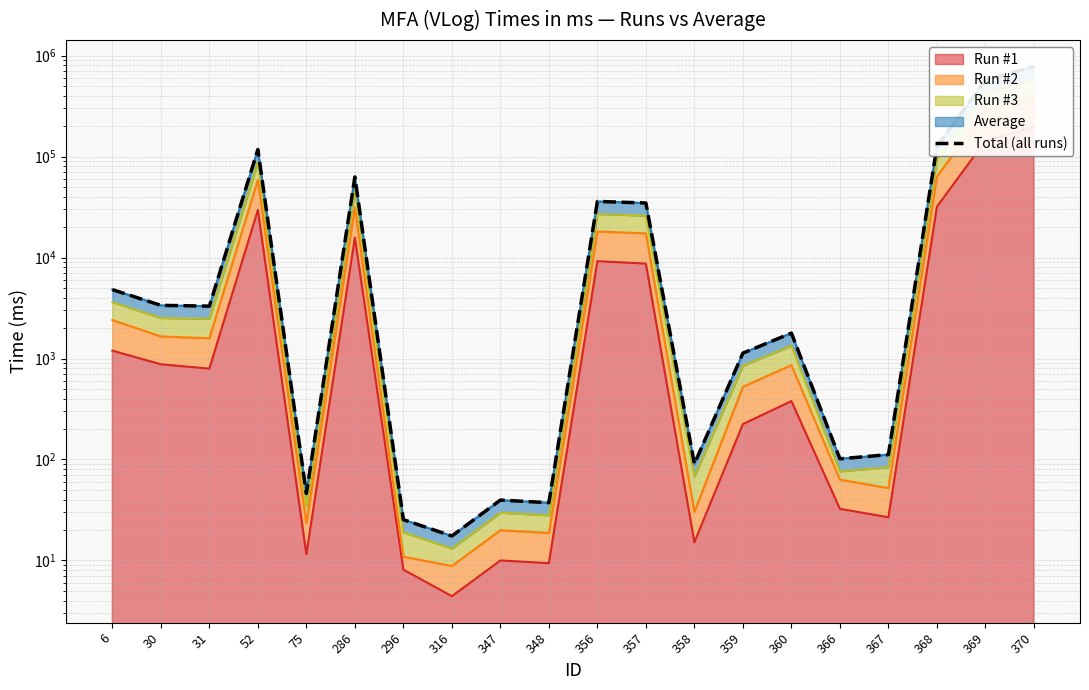

What is the change in value from 348 to 368?

+126771.1